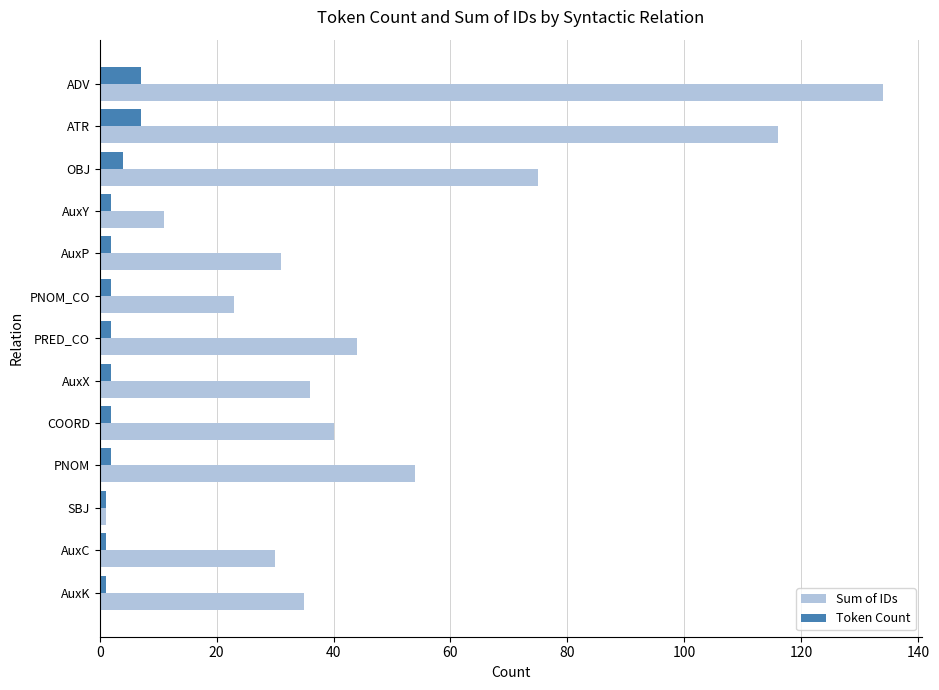

What is the maximum value shown in the chart?

134